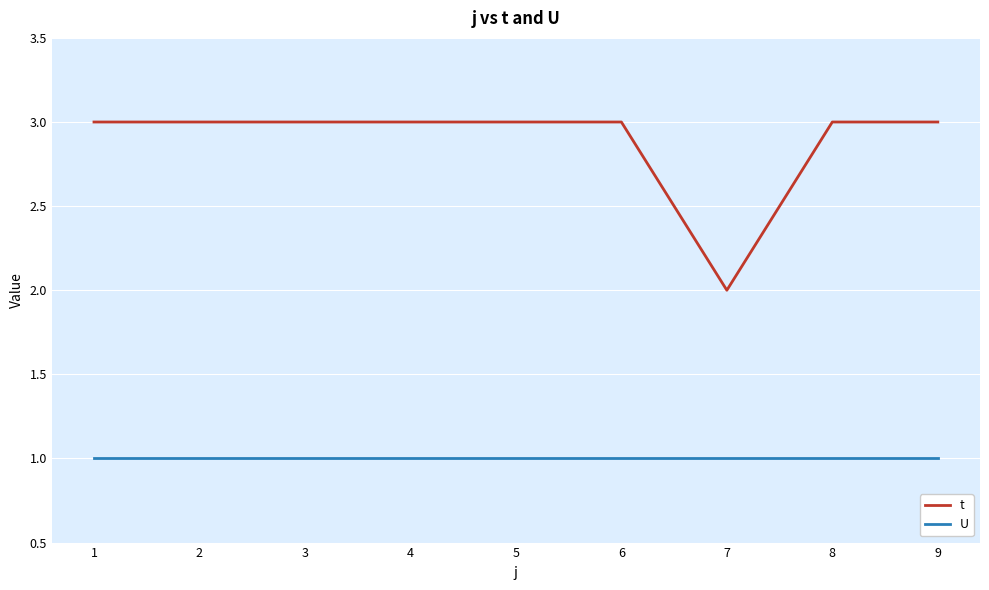

What is the difference between the highest and lowest values at 4?

2